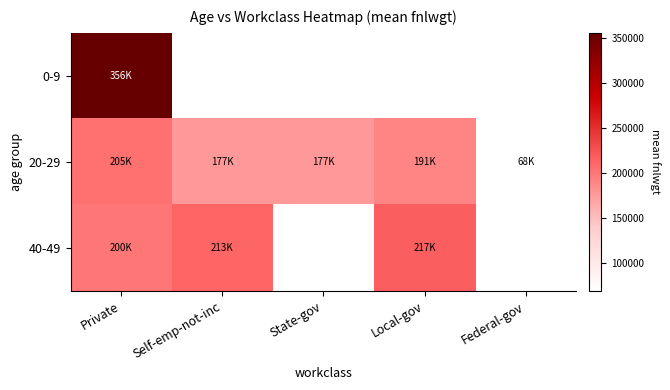

Rank the series by their maximum value, from lowest to highest.

20-29, 40-49, 0-9